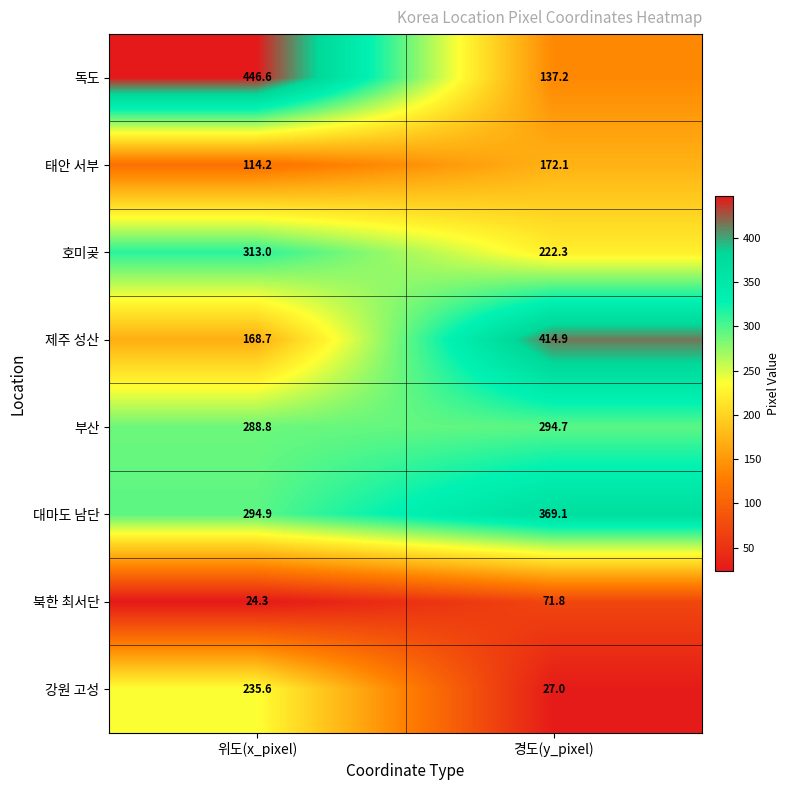

Which series changed the most between 위도(x_pixel) and 경도(y_pixel)?

독도